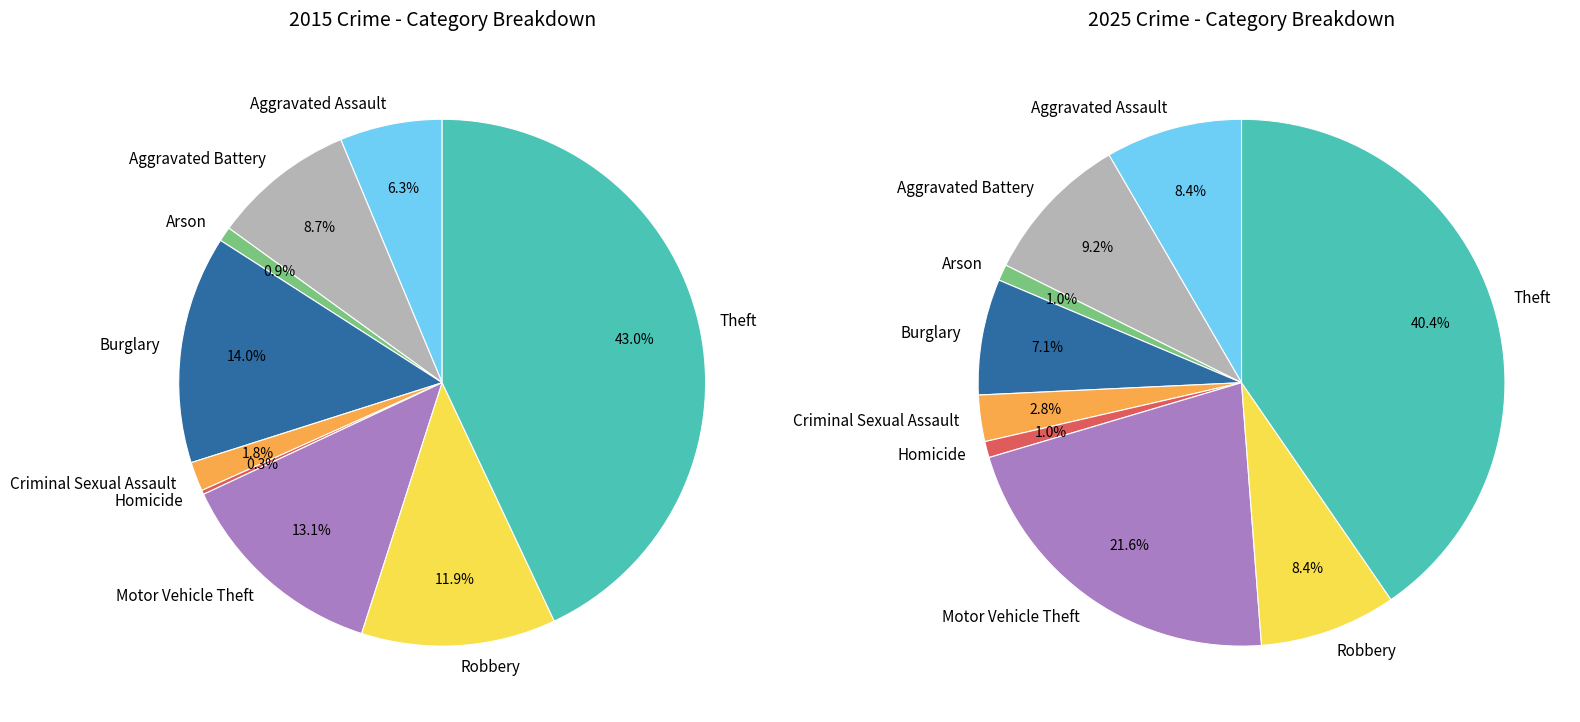

Which category has the smallest portion of the pie?

Homicide